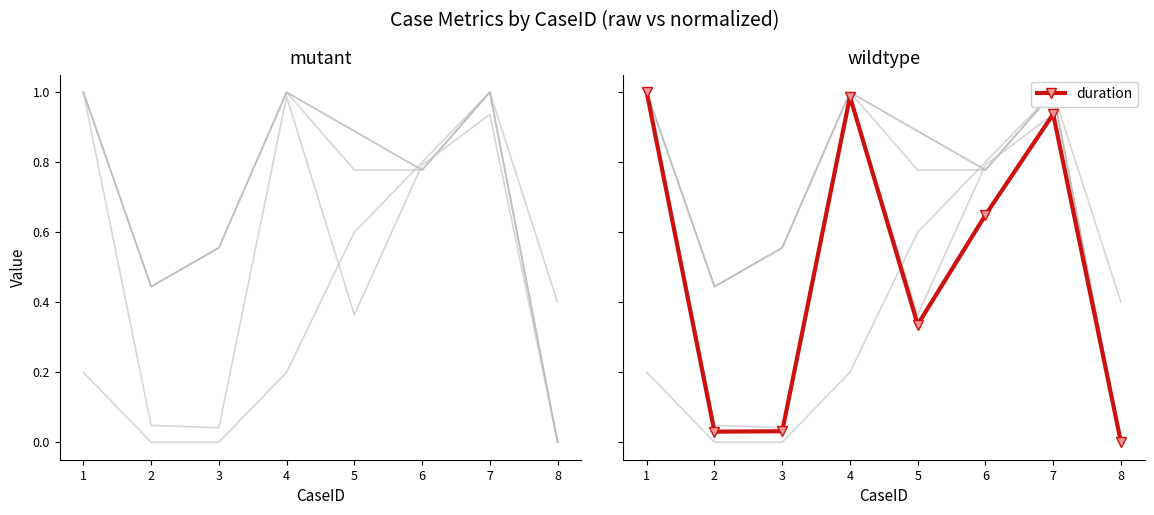

At 5, list the series in order from smallest to largest.

duration, avg_time_between, cluster, num_unique_activities, num_events, activity_transitions